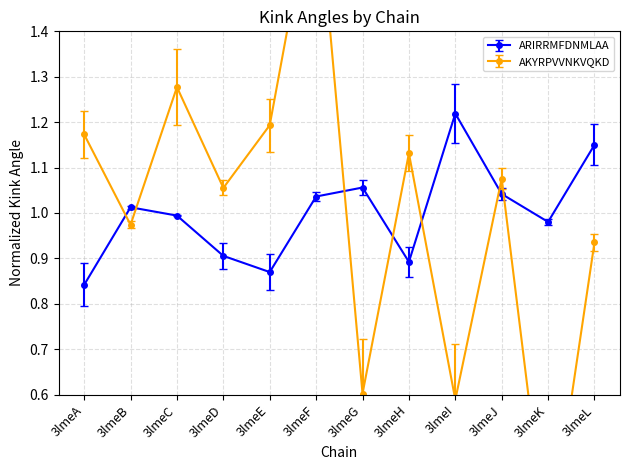

What are all the series names shown in the legend?

ARIRRMFDNMLAA, AKYRPVVNKVQKD